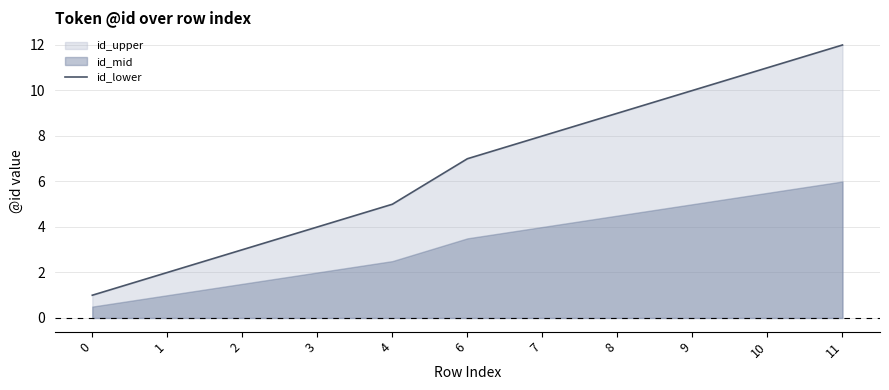

True or false: the data shows 2 at 0.

False